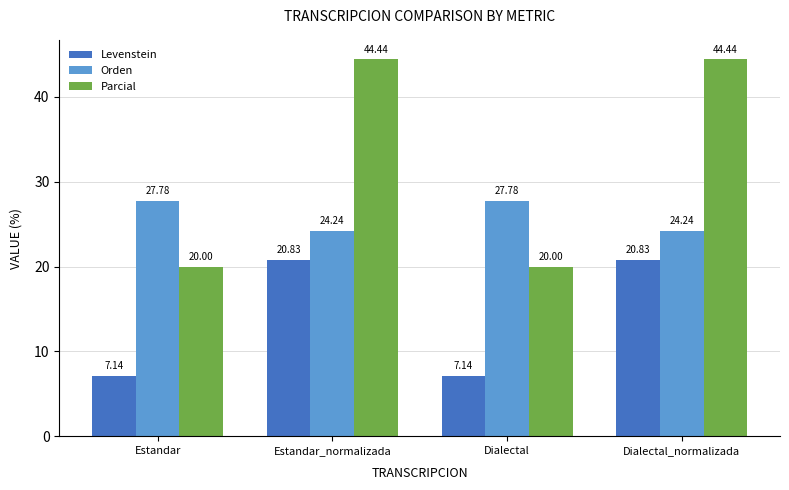

What is the greatest value displayed?

44.4